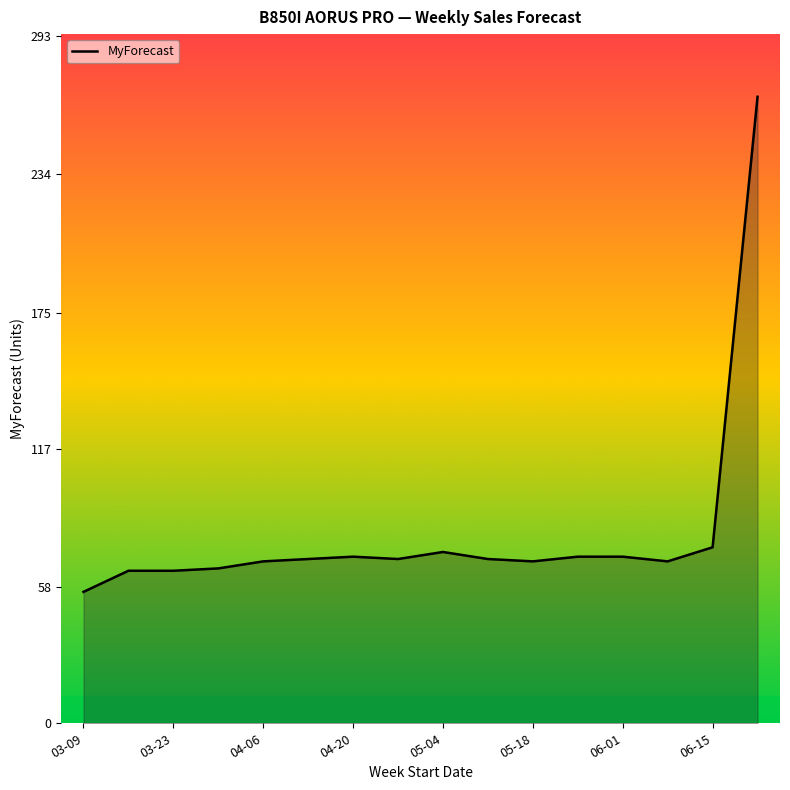

What is the greatest value displayed?

267